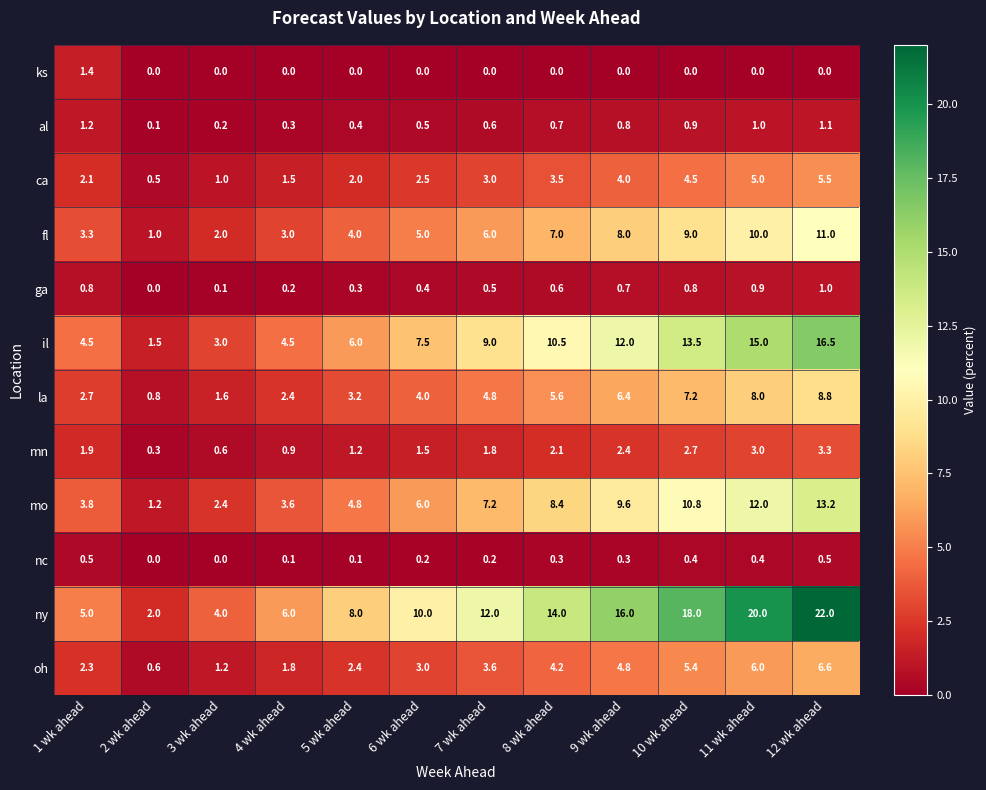

Which series changed the most between 10 wk ahead and 12 wk ahead?

ny